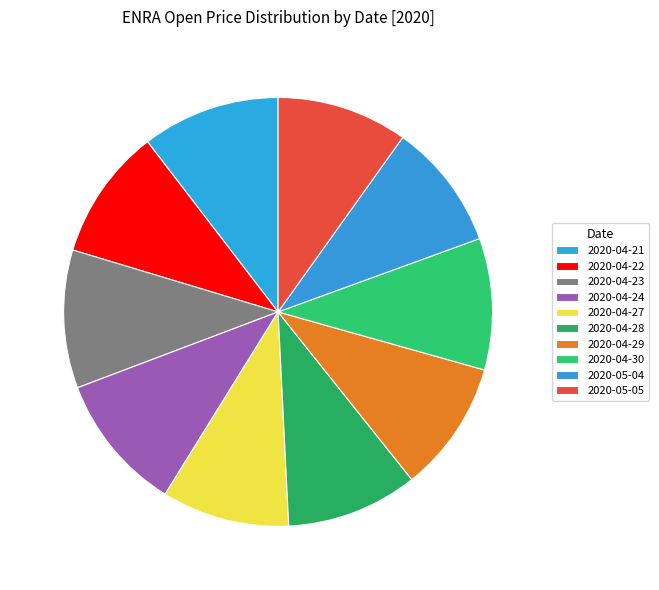

Rank the categories by value from highest to lowest.

2020-04-21, 2020-04-23, 2020-04-24, 2020-04-22, 2020-04-28, 2020-04-29, 2020-04-30, 2020-05-05, 2020-04-27, 2020-05-04